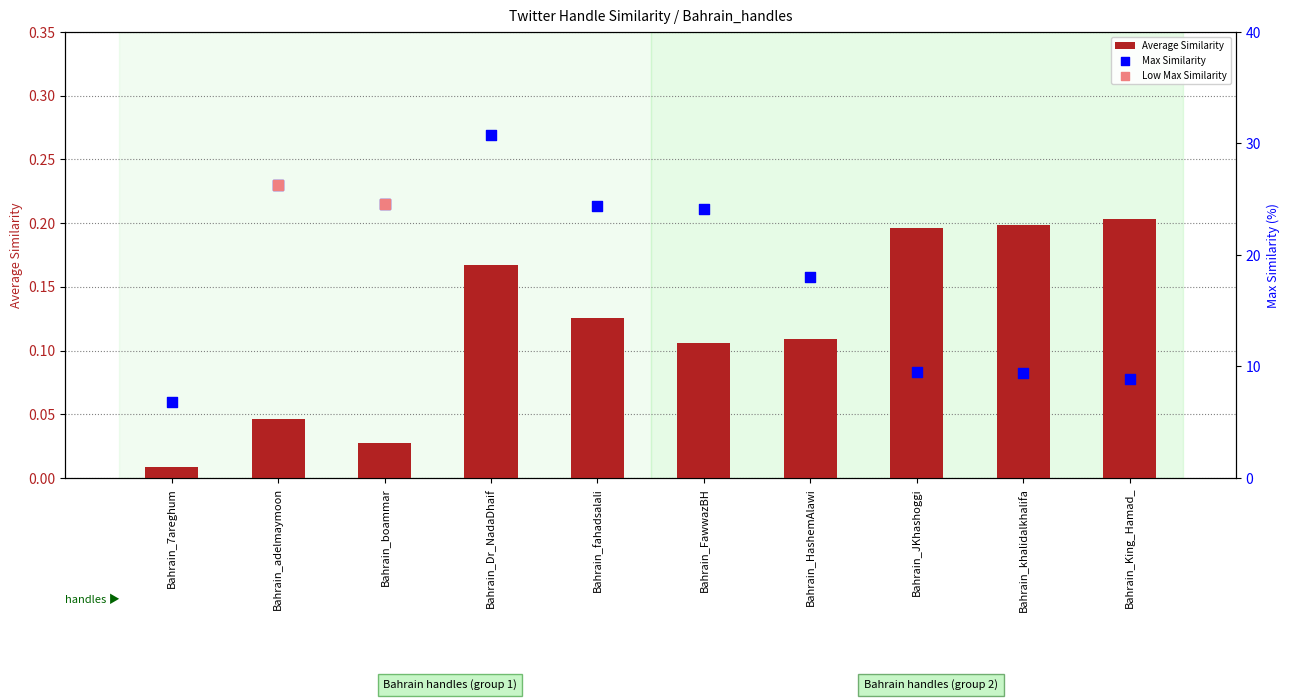

The value of Average Similarity at Bahrain_JKhashoggi is 0.3. True or false?

False